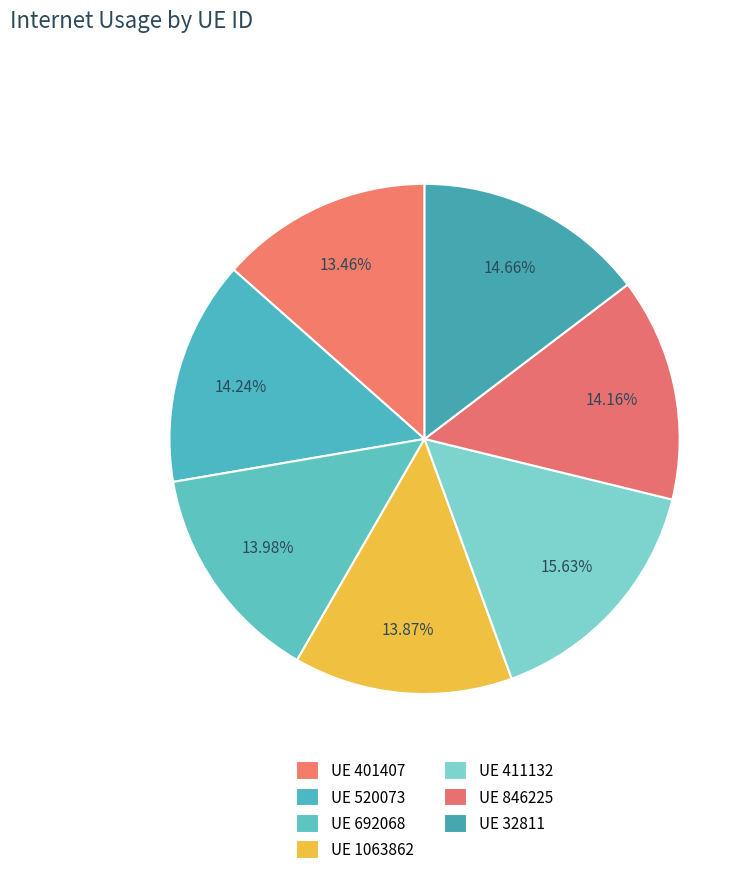

How many slices are in this pie chart?

7